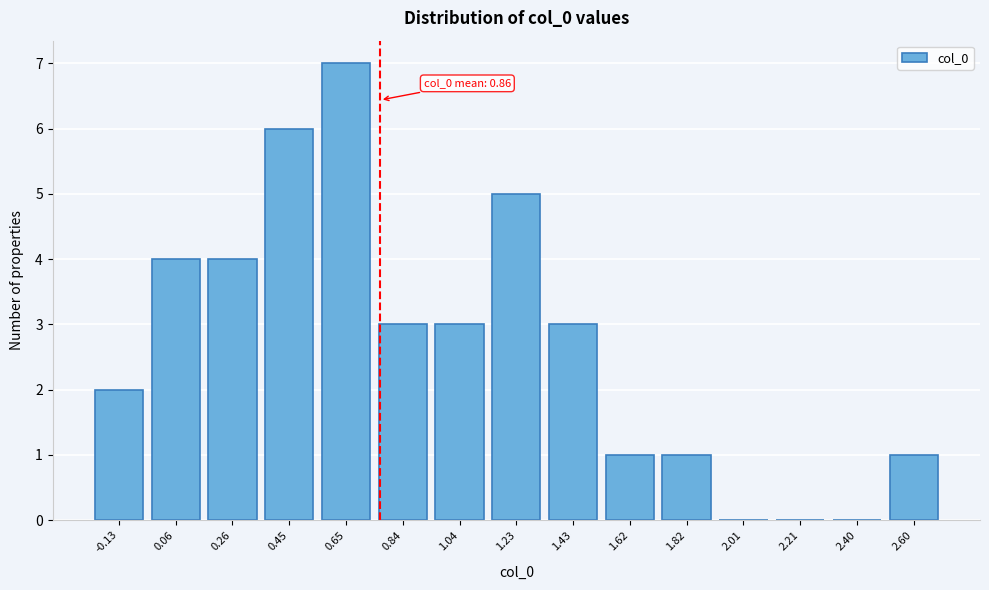

Reading left to right, transcribe all the data shown in this chart.

-0.13=2	0.06=4	0.26=4	0.45=6	0.65=7	0.84=3	1.04=3	1.23=5	1.43=3	1.62=1	1.82=1	2.01=0	2.21=0	2.40=0	2.60=1